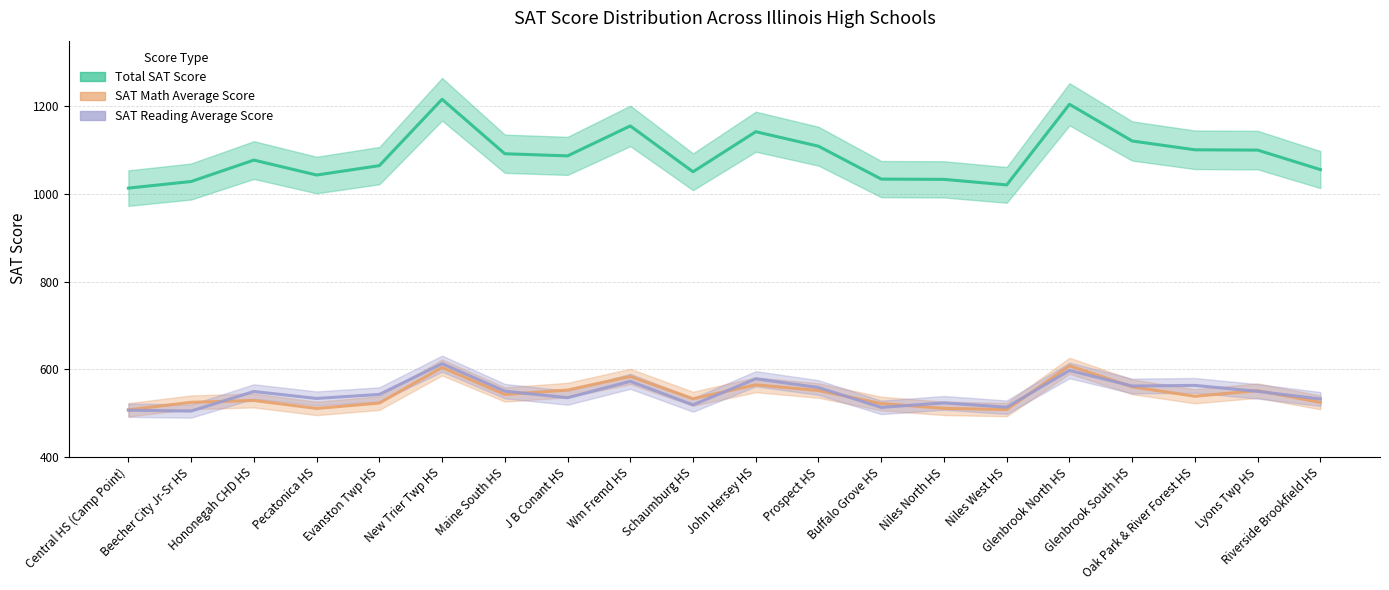

Reading left to right, what are all the values shown in this chart?

Total SAT Score: 1013.3	1028.4	1077.3	1043.2	1064.6	1216.2	1091.8	1086.9	1155.3	1050.6	1142.1	1109.0	1033.9	1033.3	1020.6	1204.7	1120.9	1100.8	1100.1	1055.6
SAT Math Average Score: 507.1	524.2	528.4	510.2	522.4	603.8	542.1	552.2	583.2	532.3	564.2	551.1	521.3	510.4	507.6	607.7	559.5	538.0	550.9	523.9
SAT Reading Average Score: 506.2	504.2	548.9	533.0	542.2	612.4	549.7	534.7	572.1	518.3	577.9	557.9	512.6	522.9	513.0	597.0	561.4	562.8	549.2	531.7